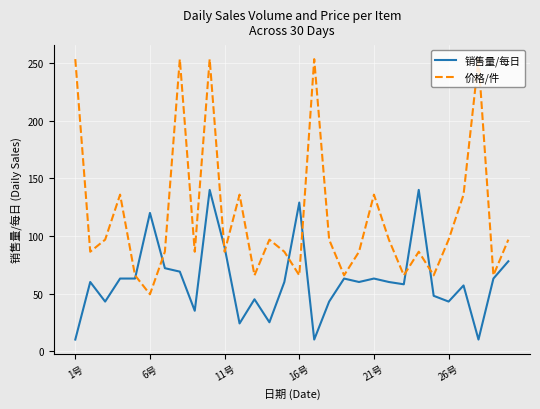

What is the lowest value of the 价格/件 series?

49.3